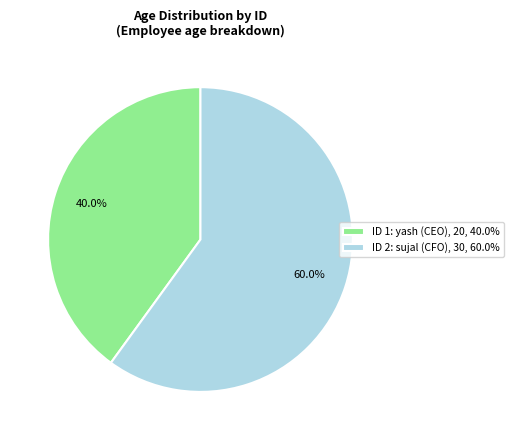

To the nearest percent, what is the average slice percentage?

50%